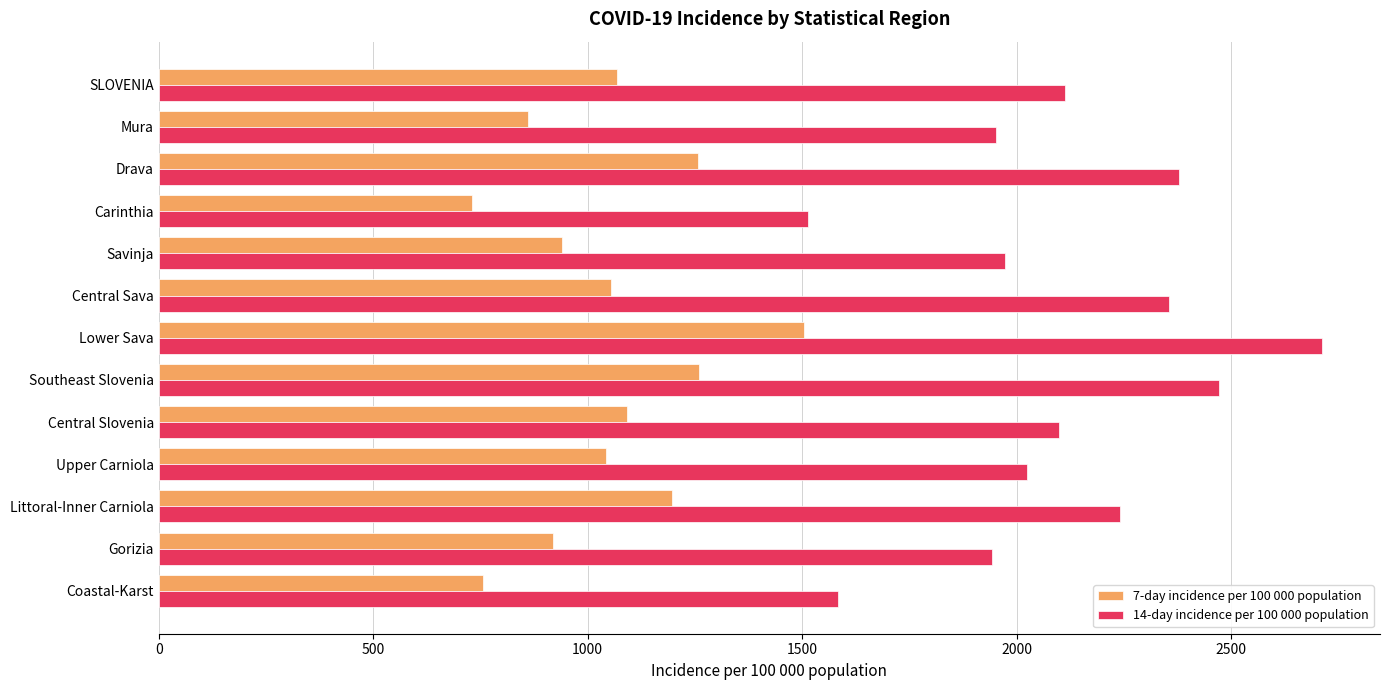

At how many categories does at least one series exceed 2708?

1